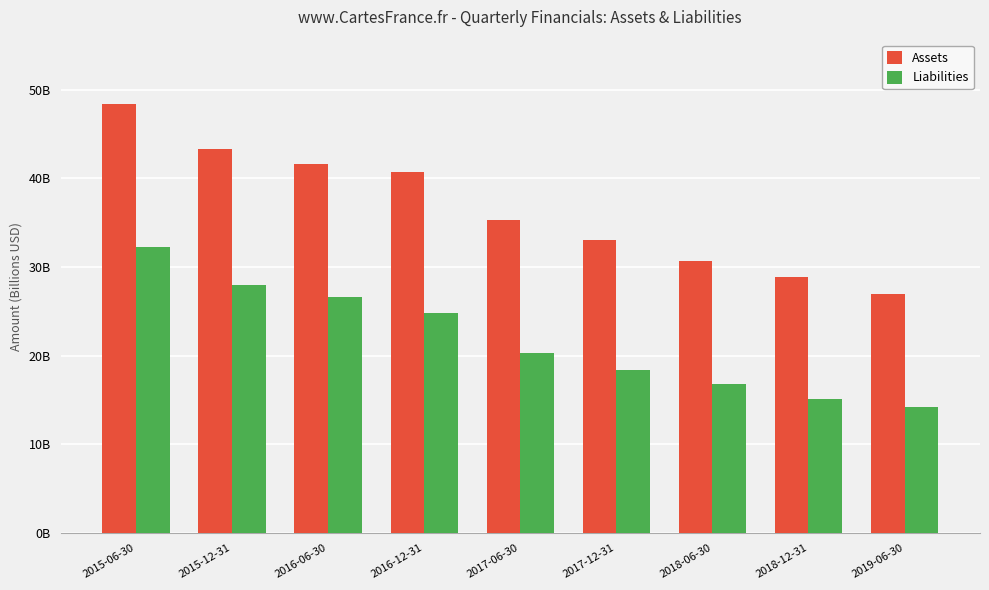

At which label is Assets closest to 37?

2017-06-30